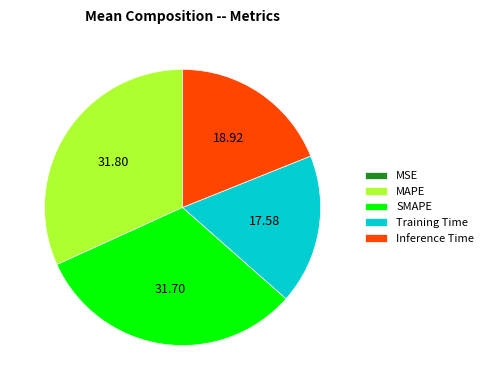

Is there any slice that represents more than half of the pie?

No